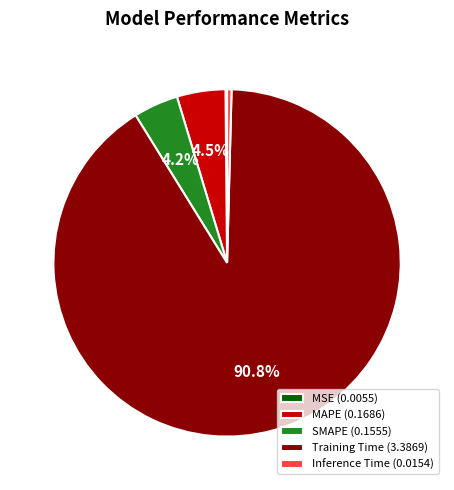

Is there any slice that represents more than half of the pie?

Yes